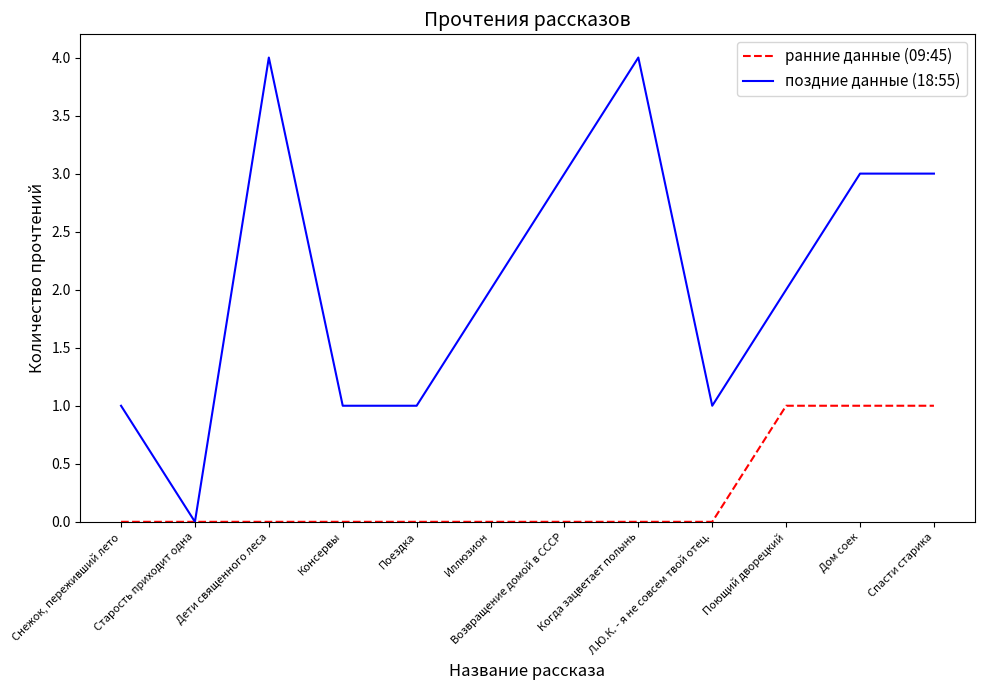

Which series has the widest spread of values?

поздние данные (18:55)